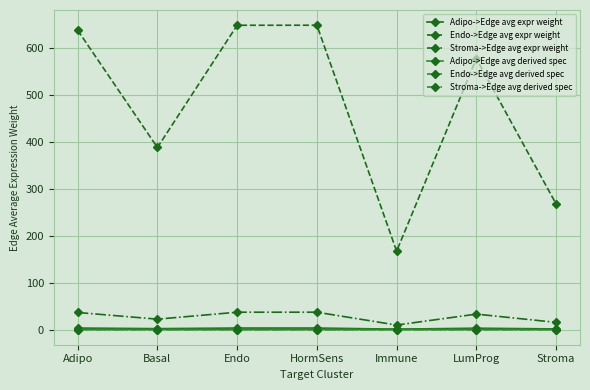

True or false: Endo->Edge avg expr weight has more than 2 points higher than both neighbors.

False